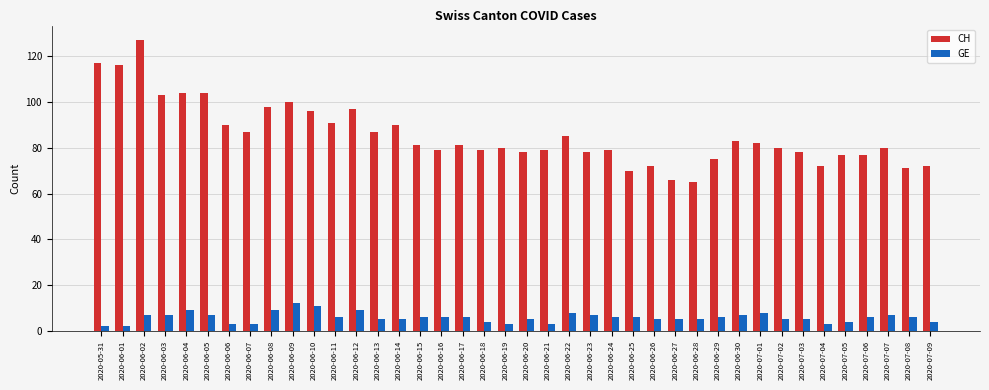

Is it true that GE equals 6 at 2020-06-24?

True